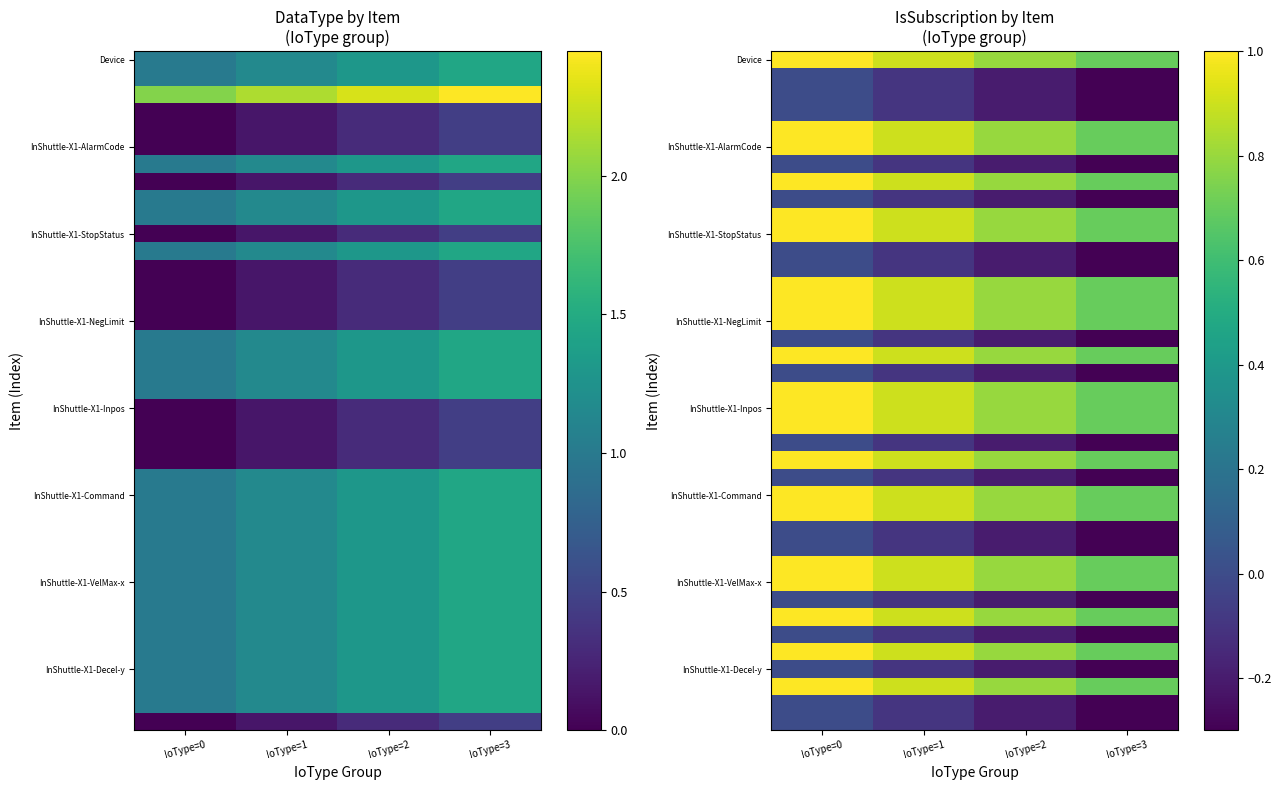

How many data points does each series have?

4